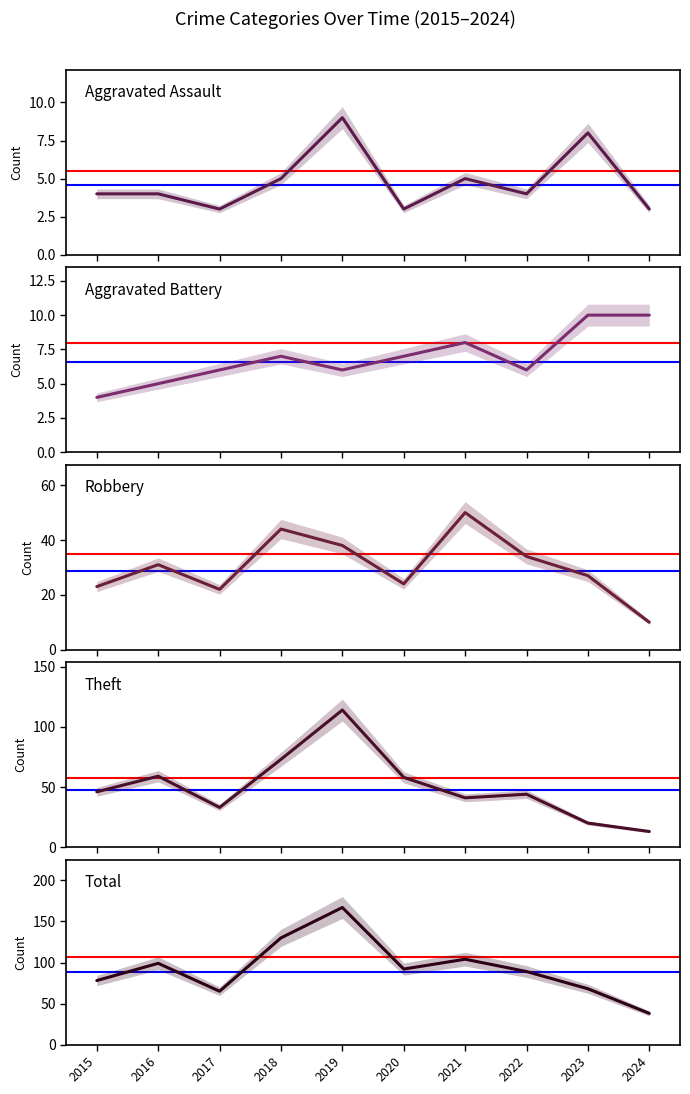

What is the difference between the second highest and second lowest values in the Theft series?

53